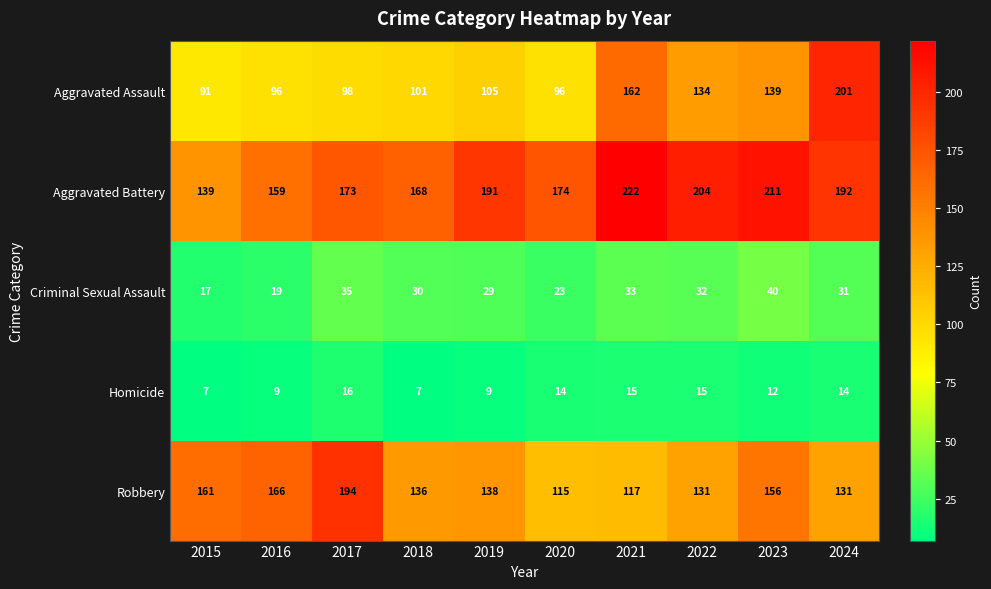

What is the sum of all Aggravated Assault values?

1223